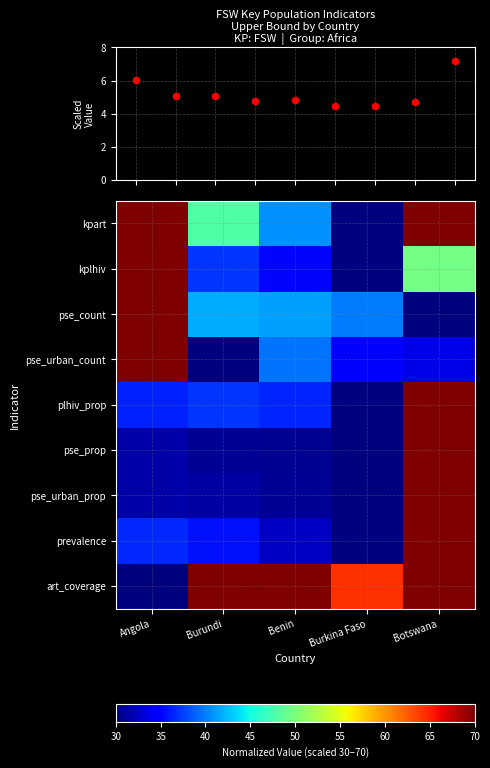

The prevalence series shows 35.7 at Burundi. True or false?

True